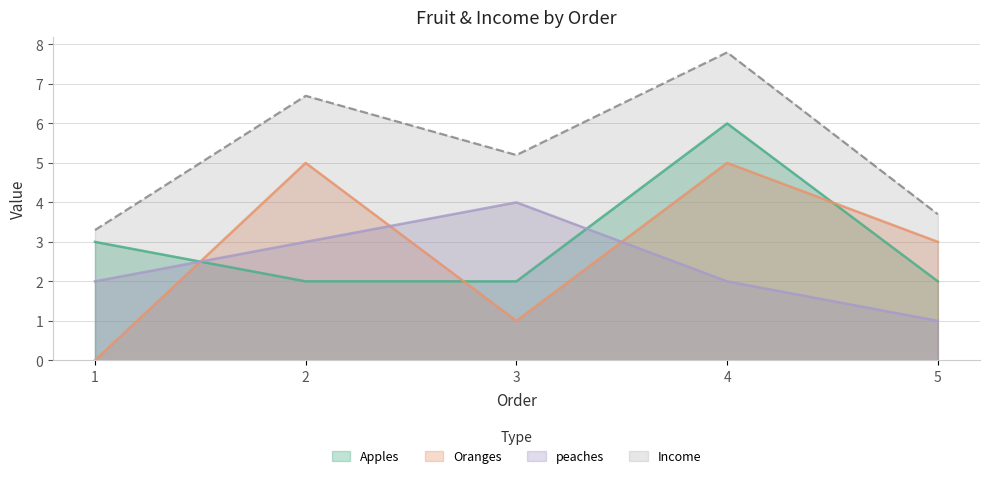

What is the average value of the Income series?

5.3